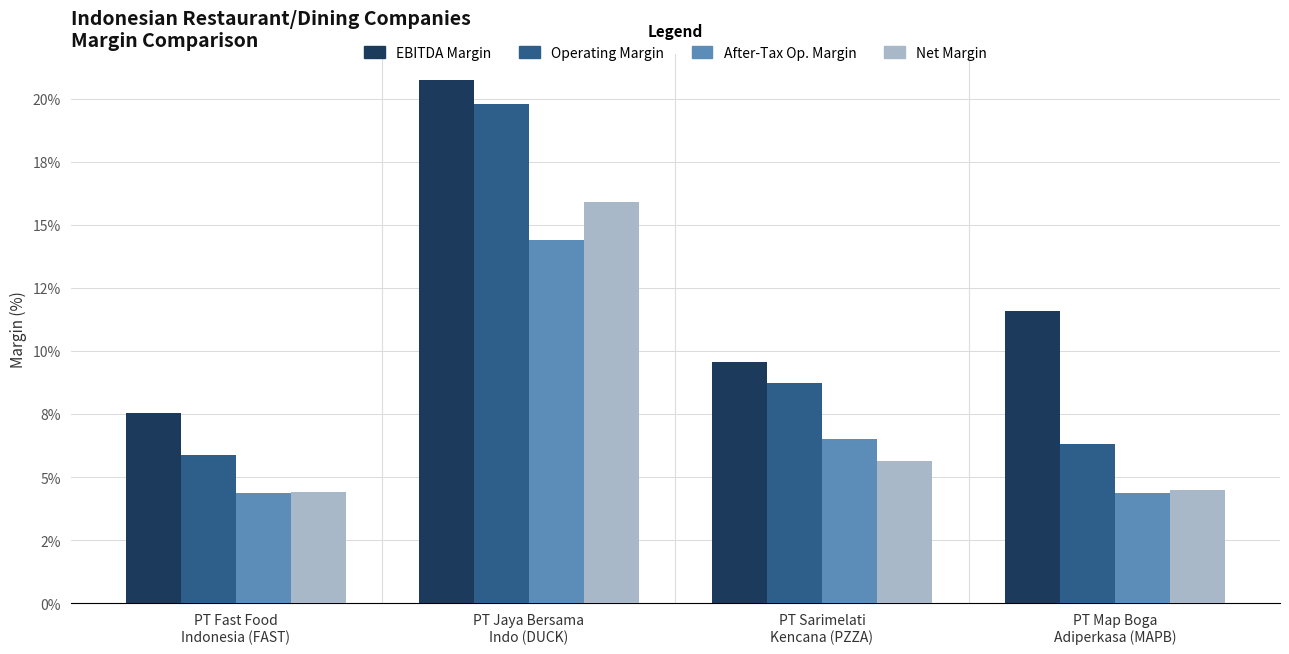

Which has a higher value, PT Jaya Bersama
Indo (DUCK) or PT Sarimelati
Kencana (PZZA)?

PT Jaya Bersama
Indo (DUCK)